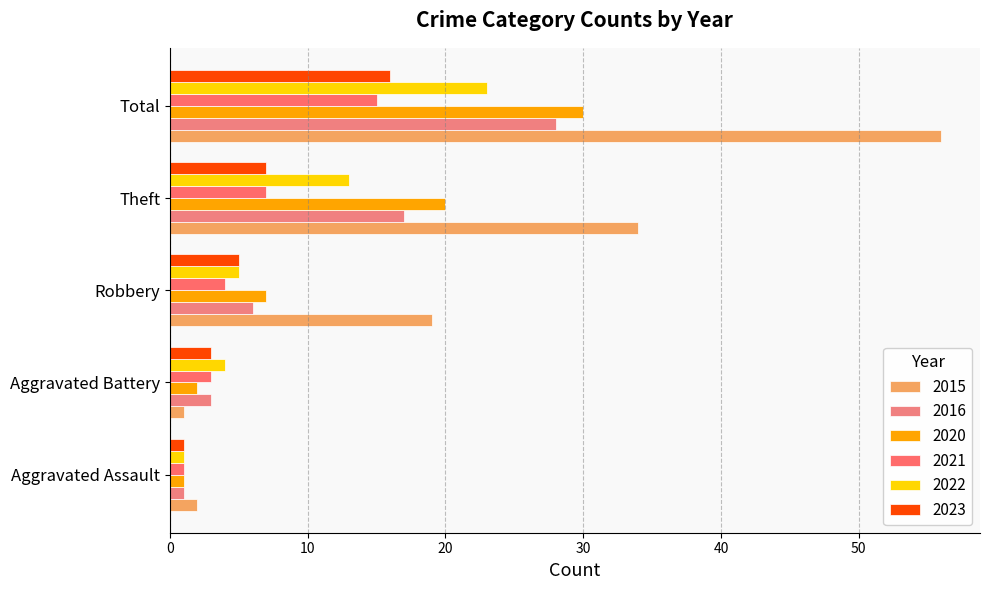

The 2015 series shows 2 at Aggravated Assault. True or false?

True